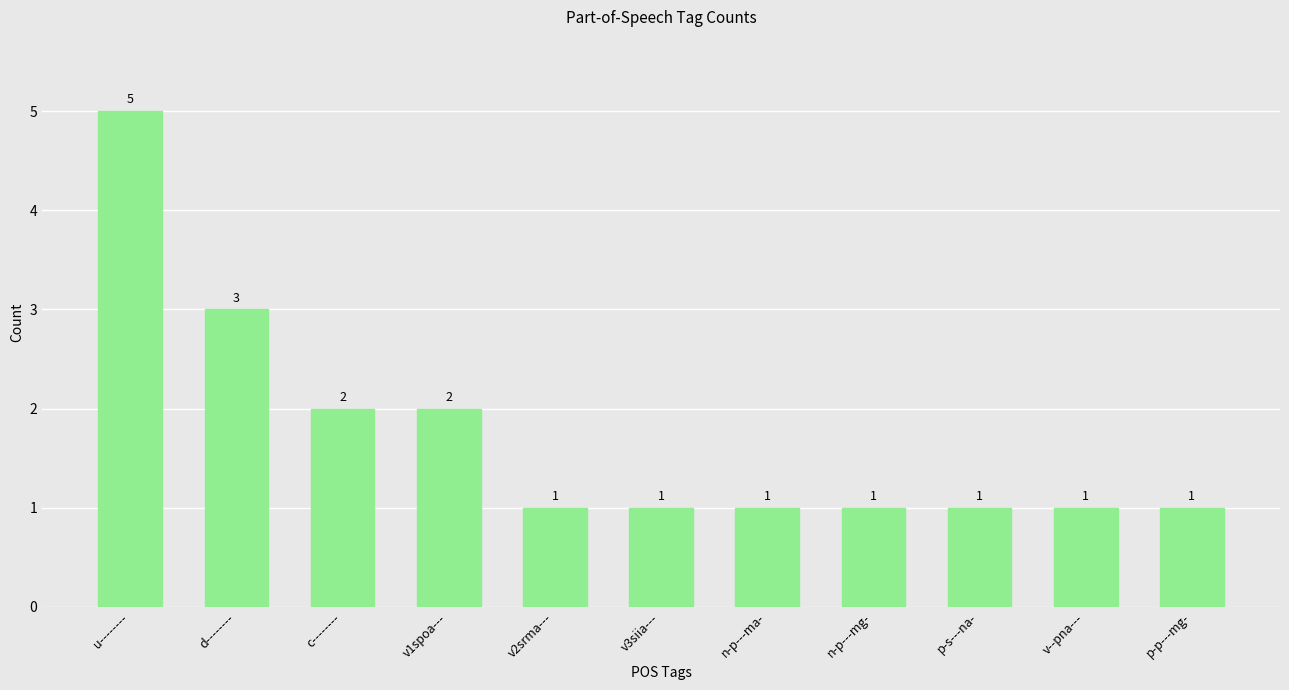

Is it true that the value at n-p---mg- is 1?

True